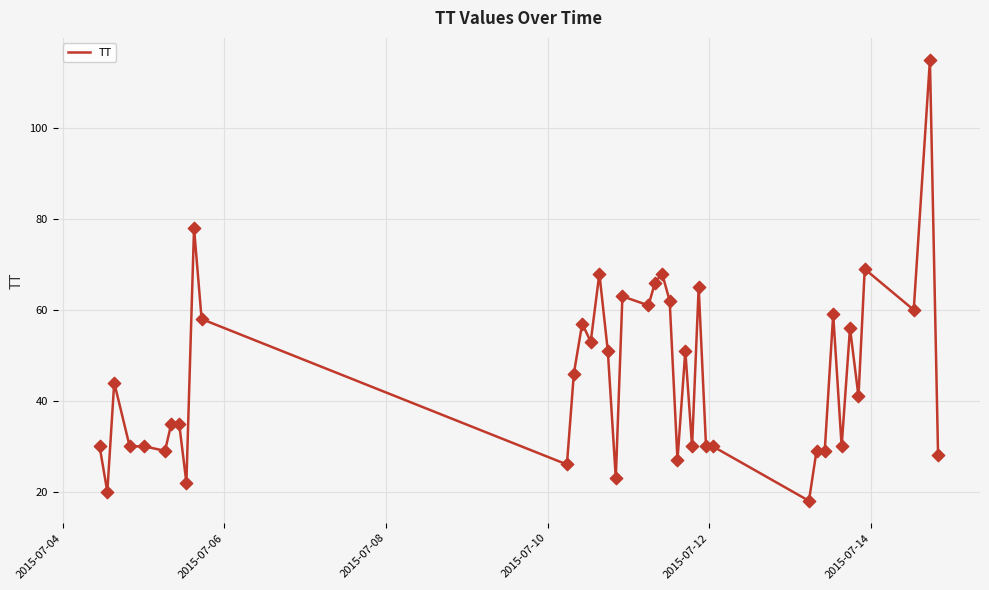

What is the maximum value shown in the chart?

115